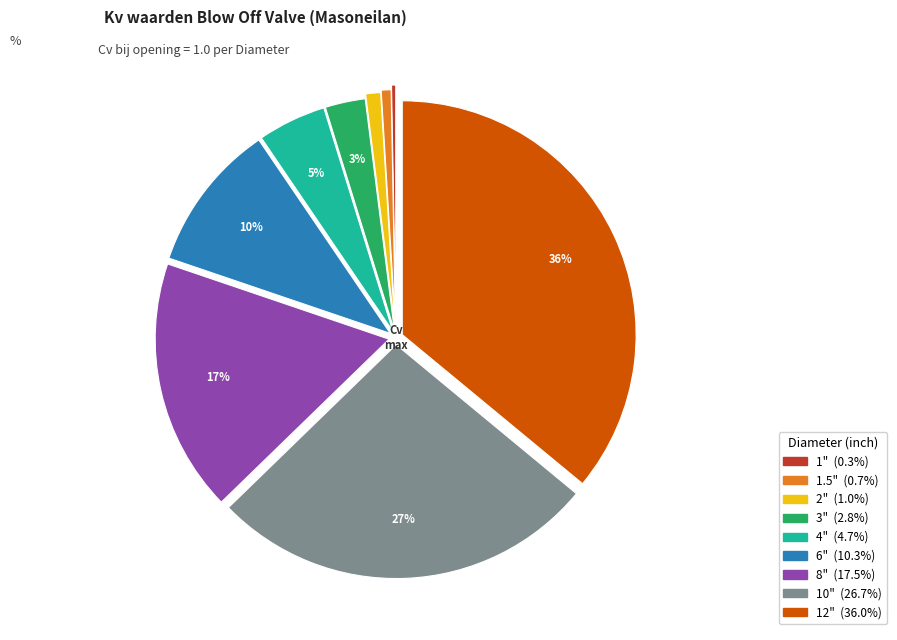

To the nearest percent, what percentage of the pie is 1.5"?

1%